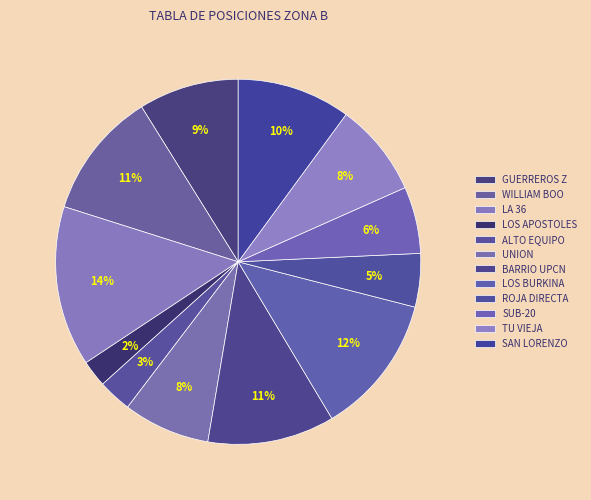

Which category has the smallest portion of the pie?

LOS APOSTOLES